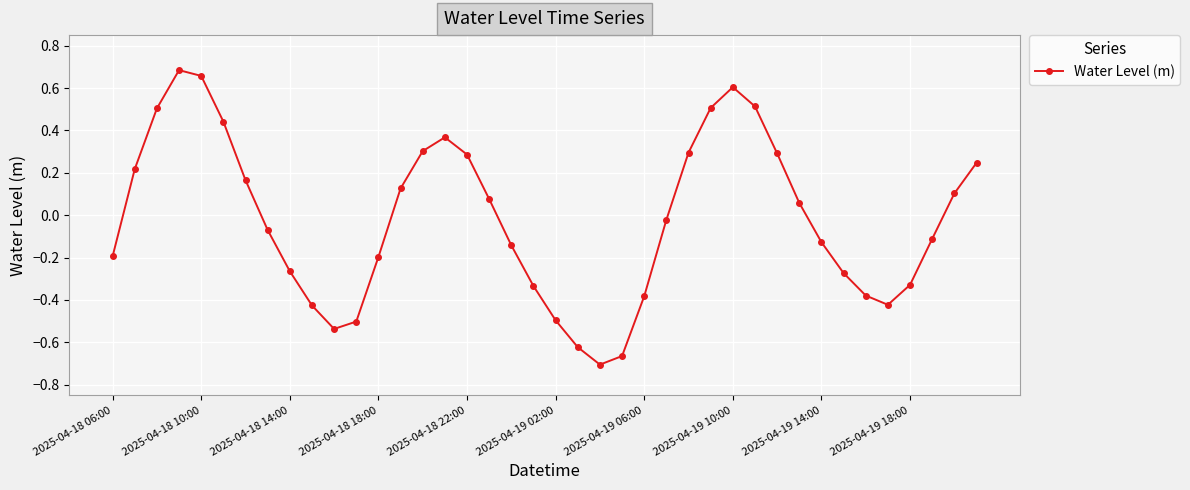

What is the sum of all values?

-0.8